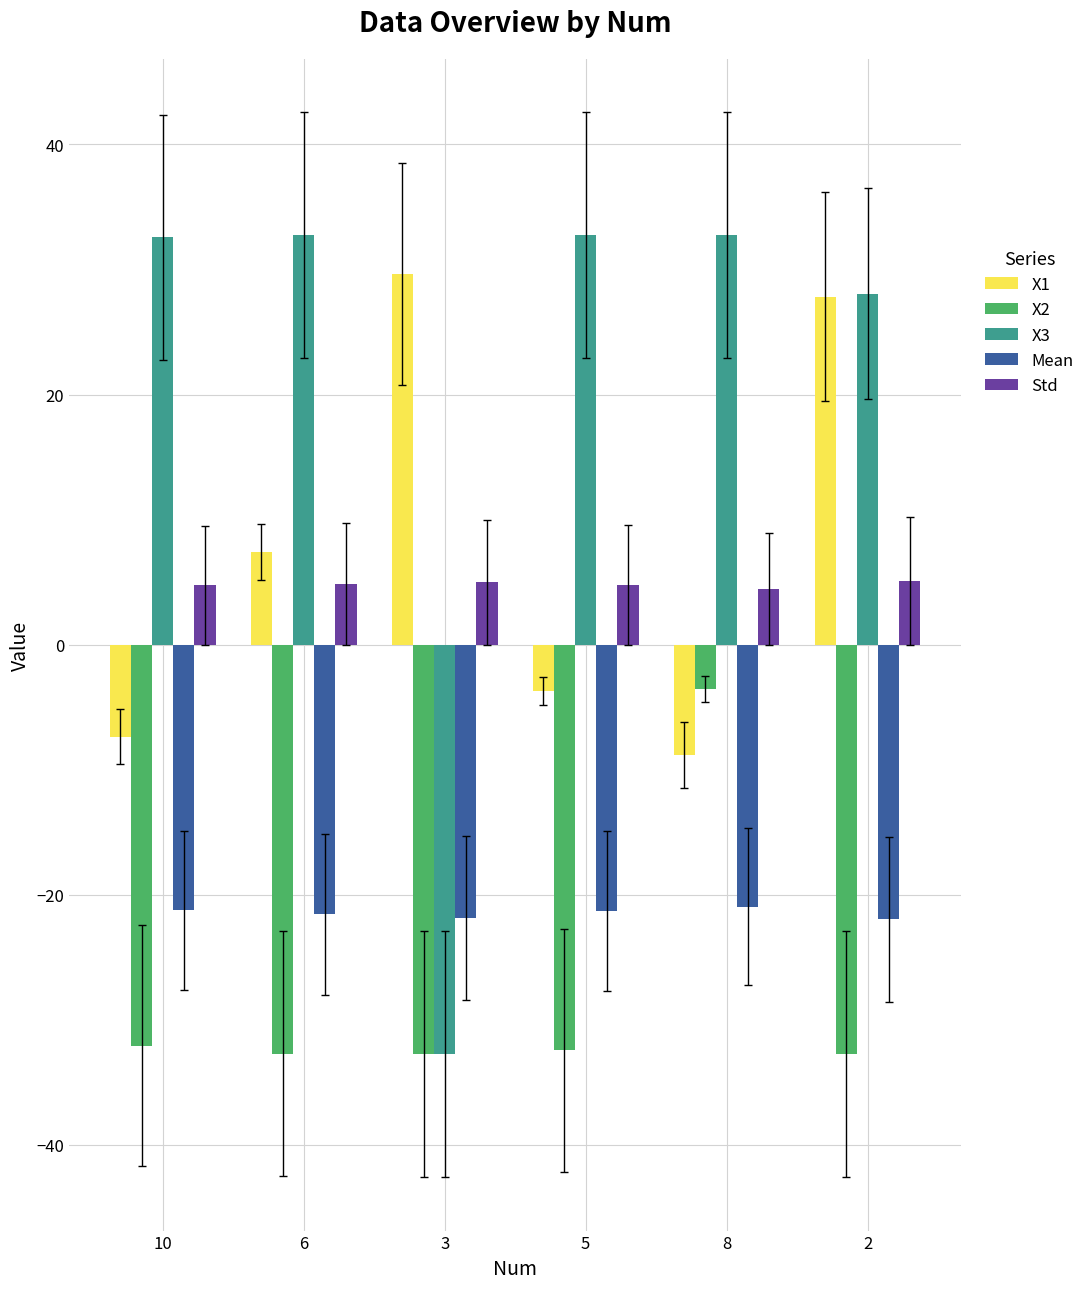

What is the label of the 5th bar from the right?

6